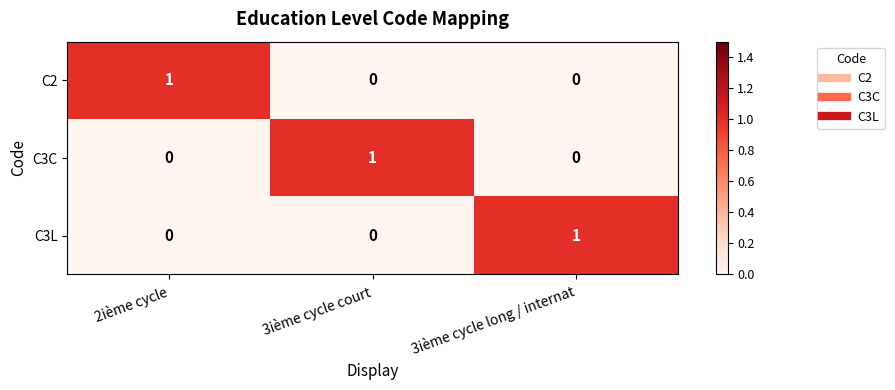

How many C3L values are between 0 and 1?

3